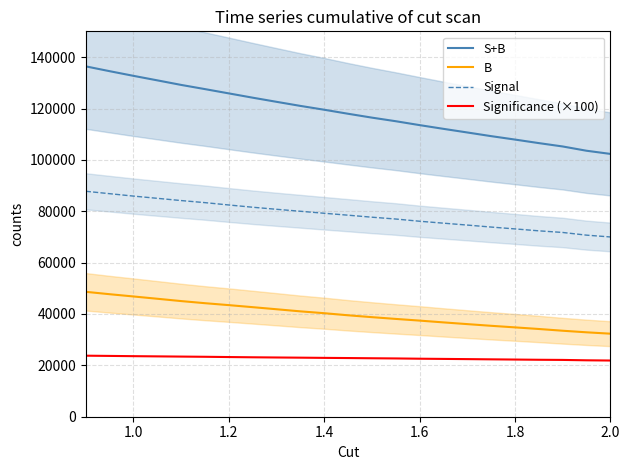

What is the highest value of the Significance (×100) series?

23767